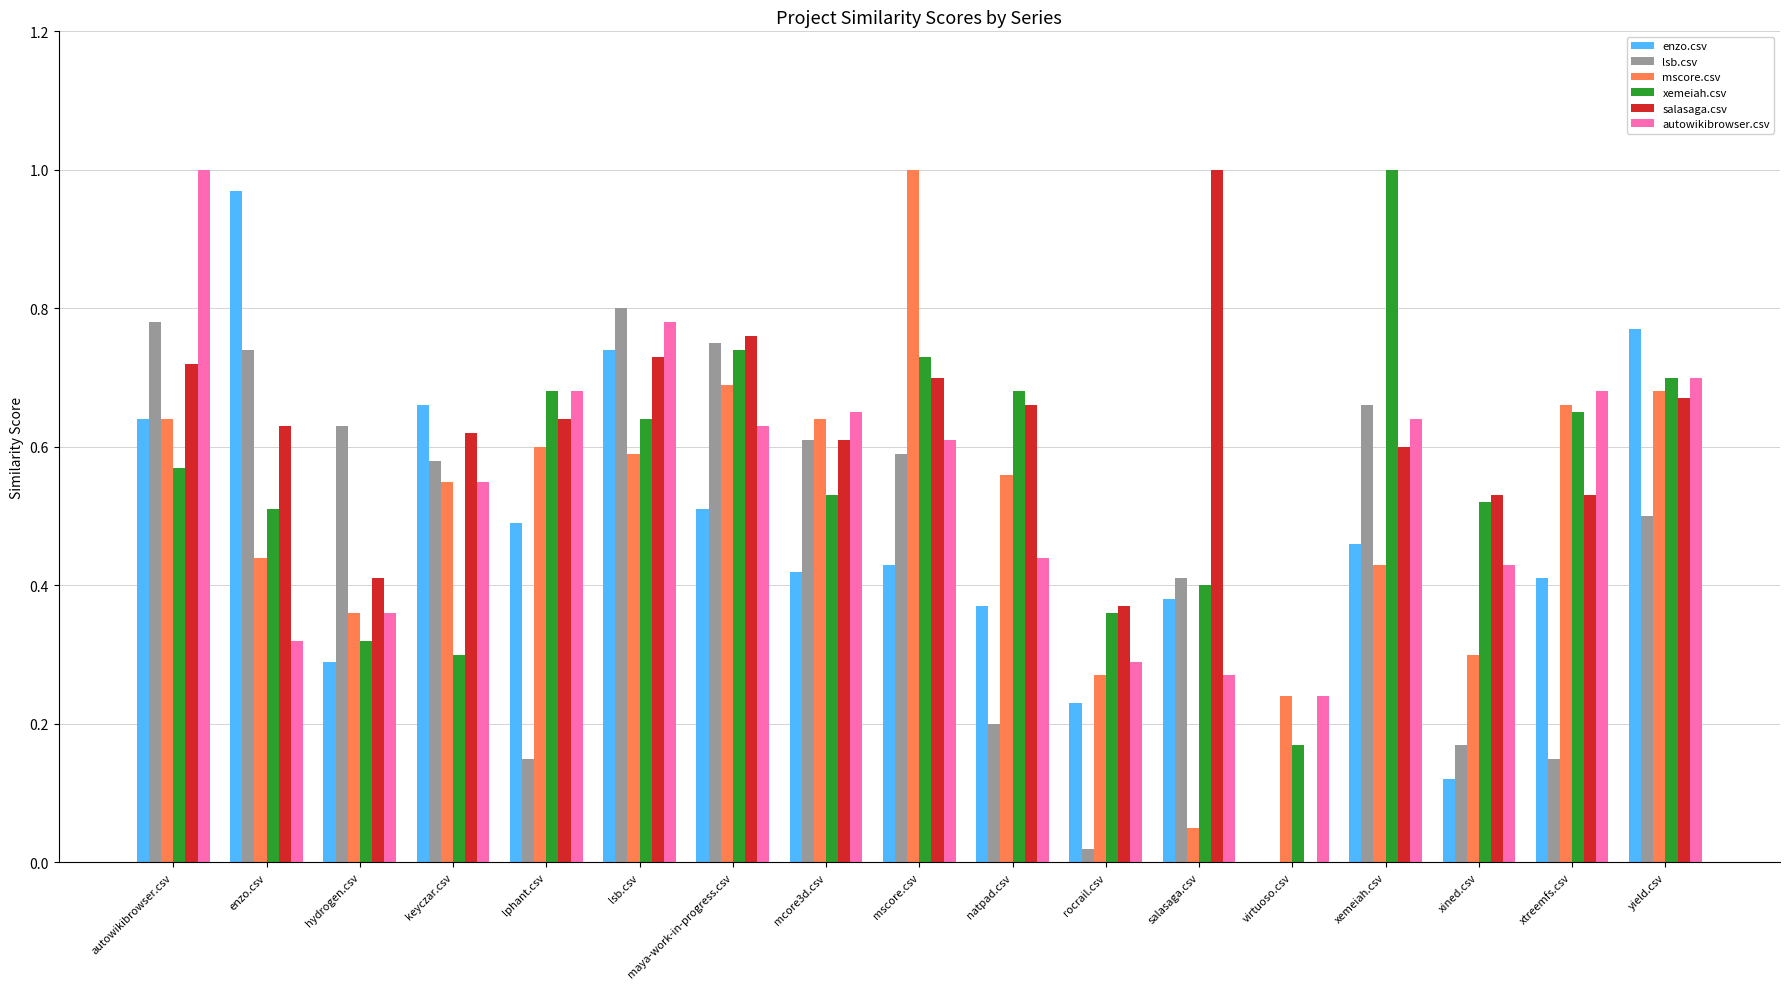

What is the sum of the mscore.csv values at mscore.csv and mcore3d.csv?

1.6